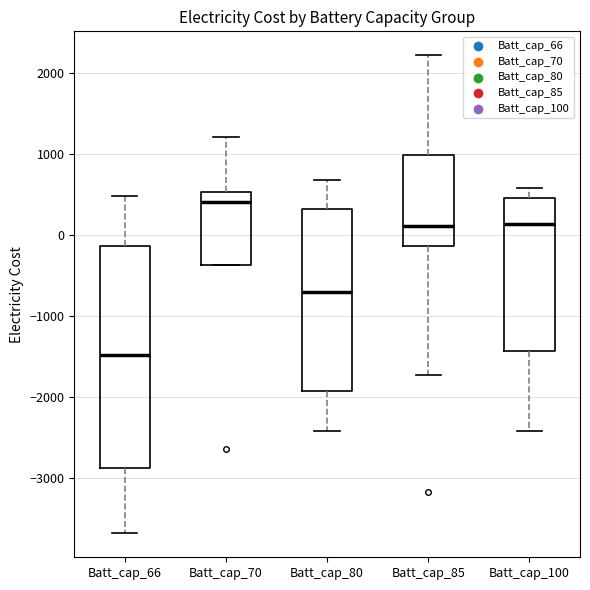

Comparing the boxes themselves (not the whiskers), which one is the tallest?

Batt_cap_66